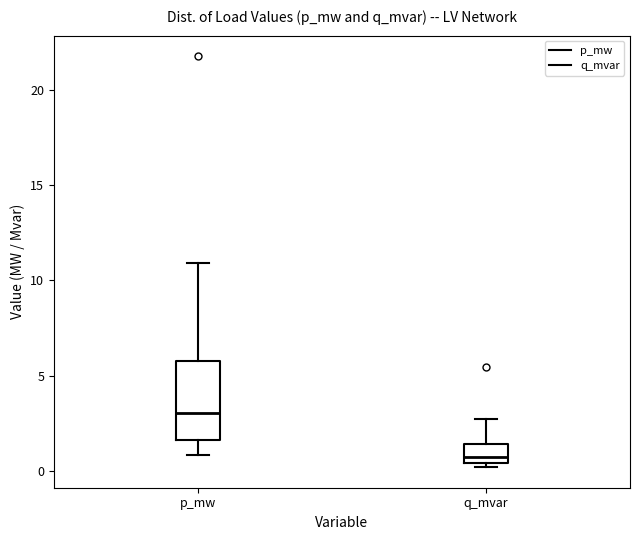

Where is the upper edge of the box for q_mvar on the y-axis? The values are not printed on the chart, so give them approximately, as read against the axis.

1.5